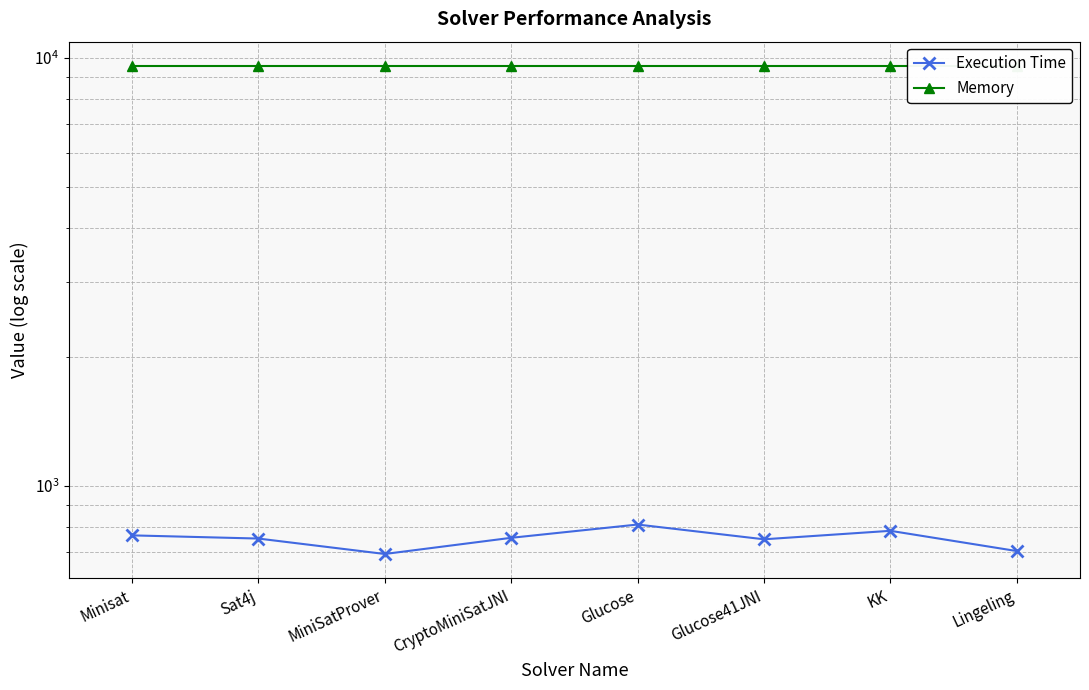

Reading right to left, list all the values displayed in this chart.

Execution Time: 704	785	750	812	756	693	753	766
Memory: 9569	9569	9569	9569	9569	9569	9569	9569